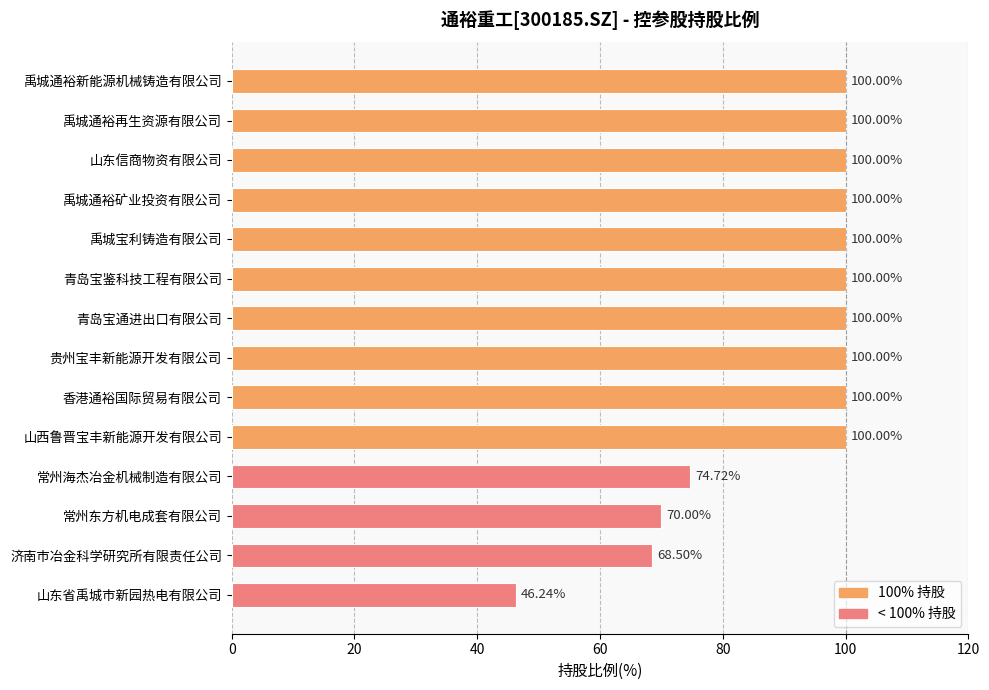

What is the difference between the maximum and minimum values?

53.8